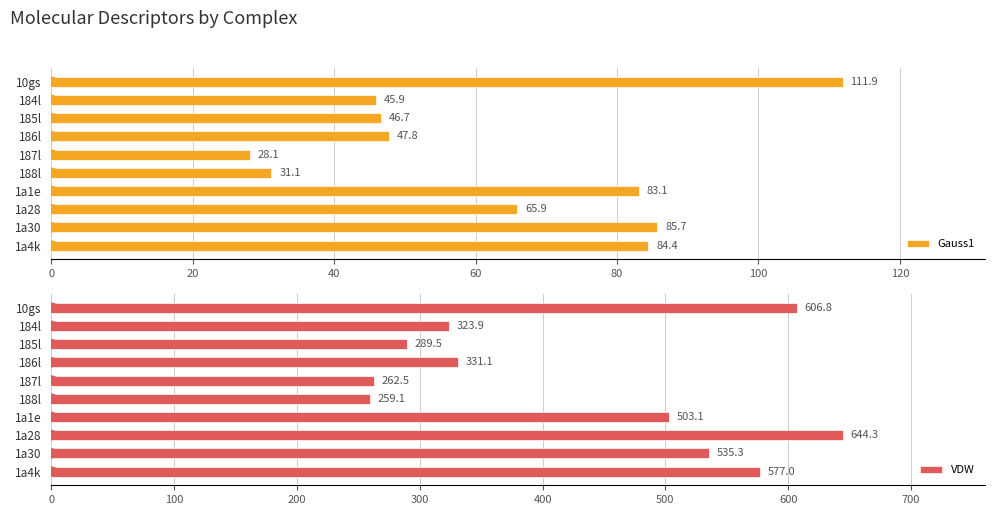

The Gauss1 series shows 83.1 at 185l. True or false?

False